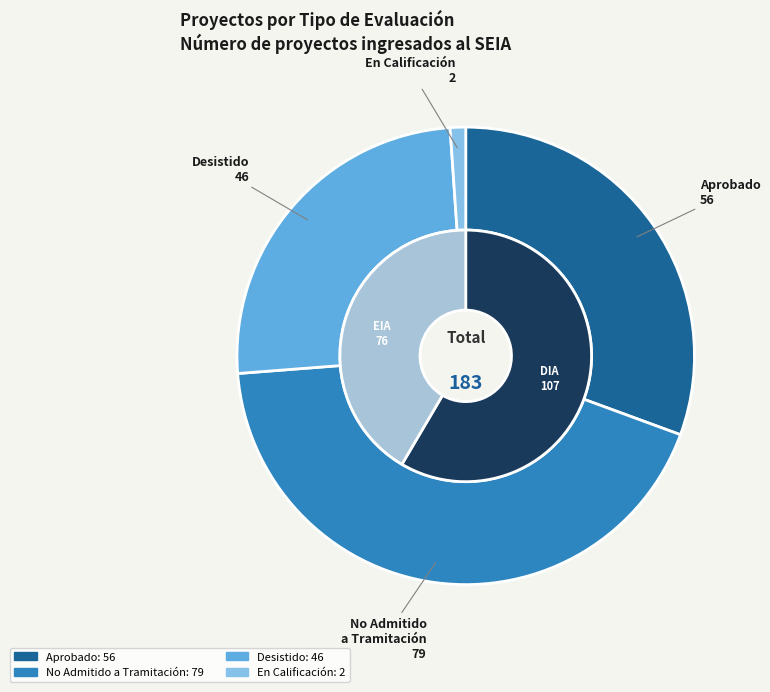

How much of the chart is everything except DIA?

41.5%